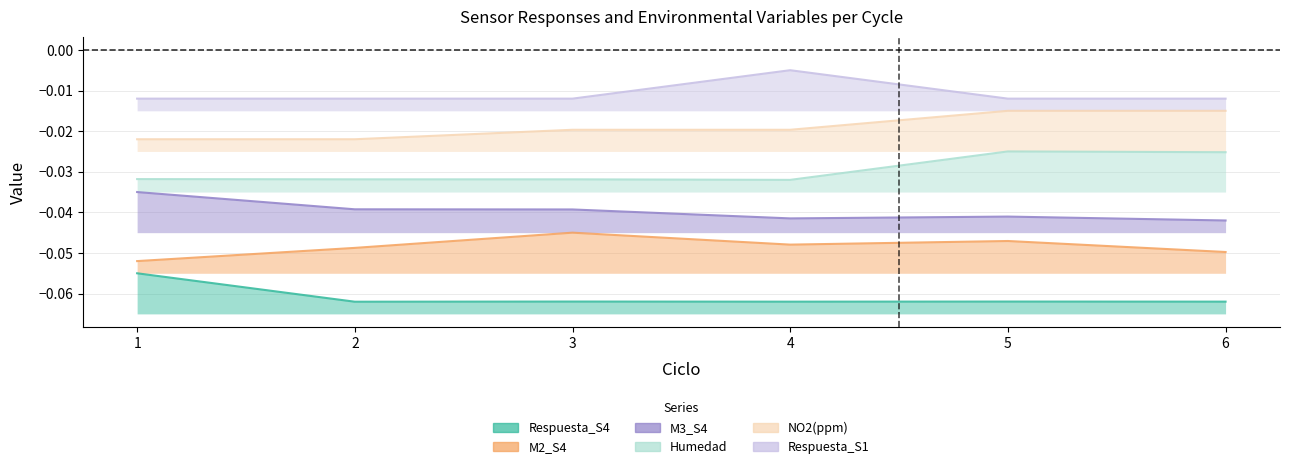

True or false: Humedad and NO2(ppm) cross at least once.

False